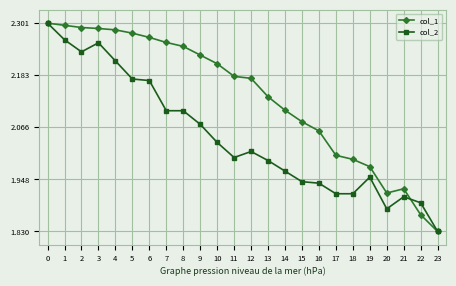

At which label does col_1 reach its minimum?

23